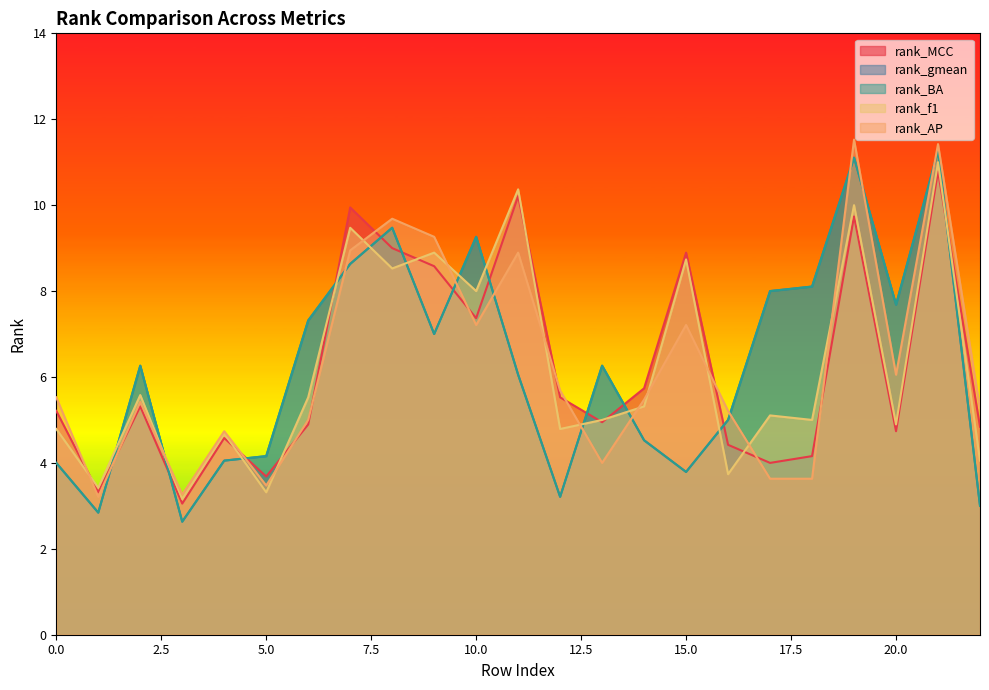

The value of rank_gmean at 6 is 3.9. True or false?

False